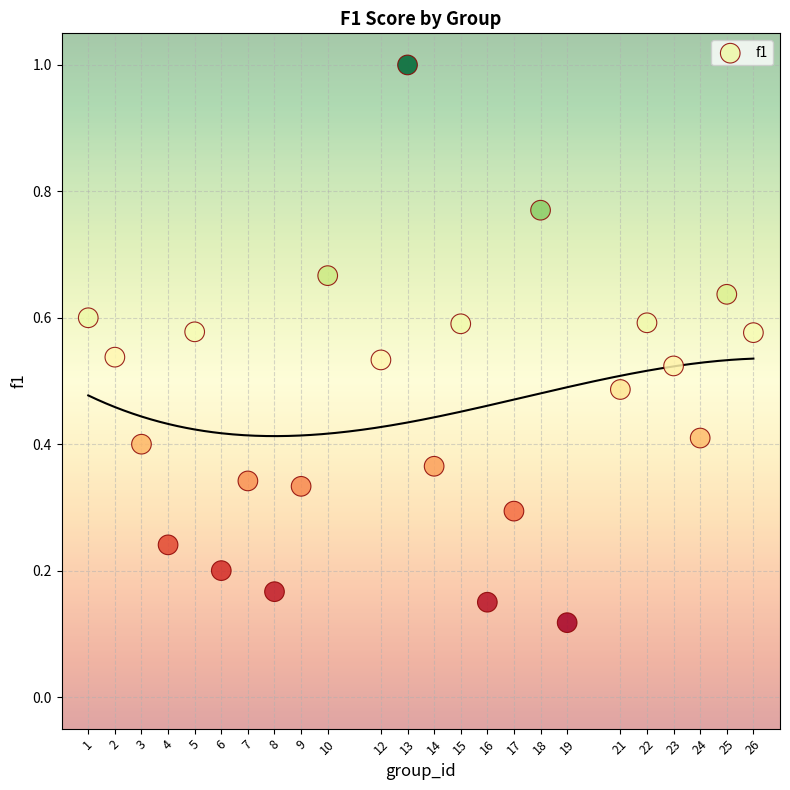

What is the range of Y values (max minus min)?

0.9